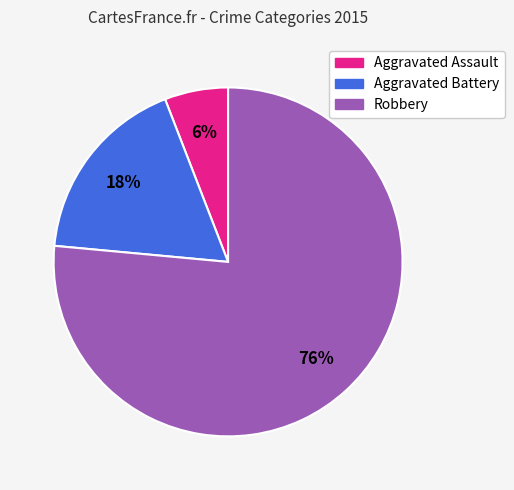

Which slice is the largest?

Robbery